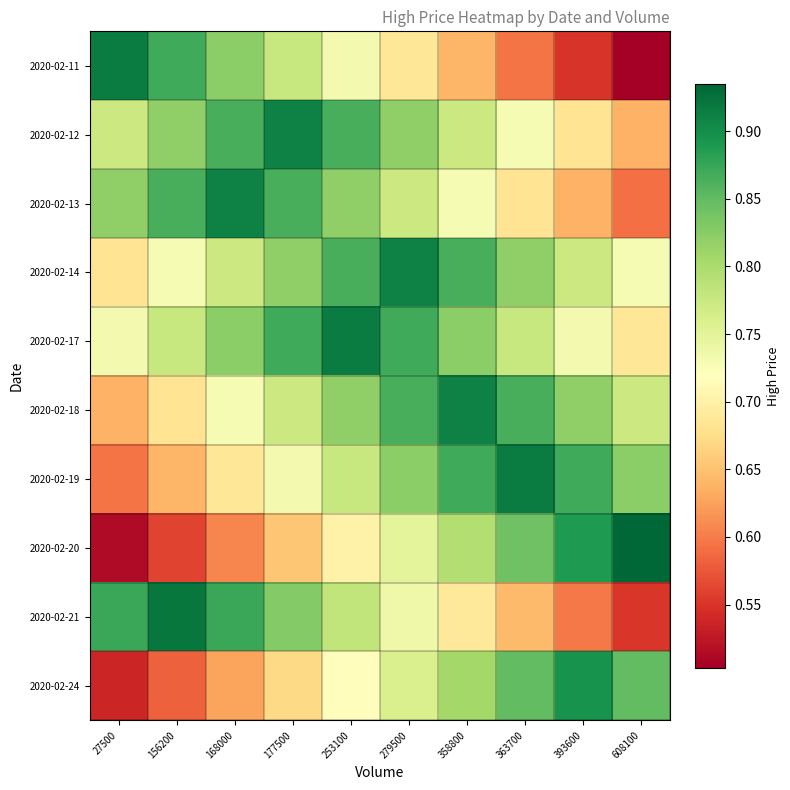

Between 363700 and 156200, which is larger?

156200